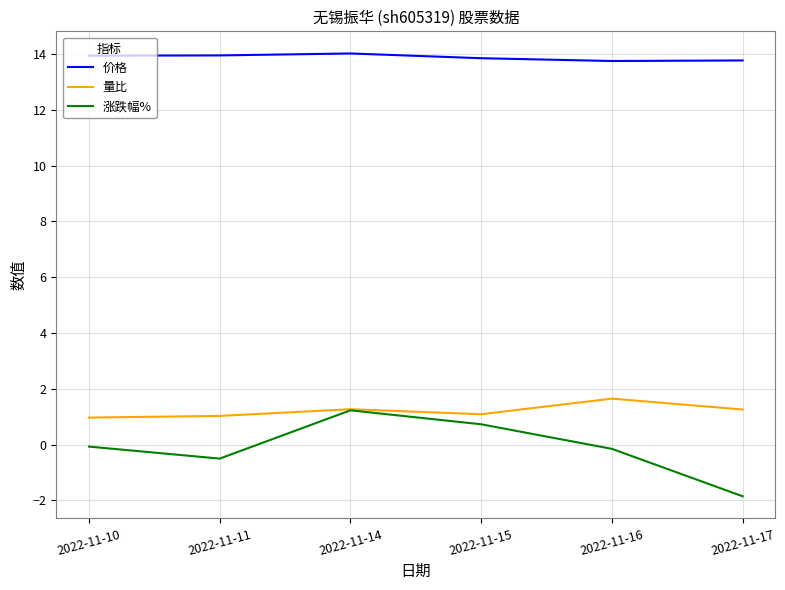

Which series has the widest spread of values?

涨跌幅%